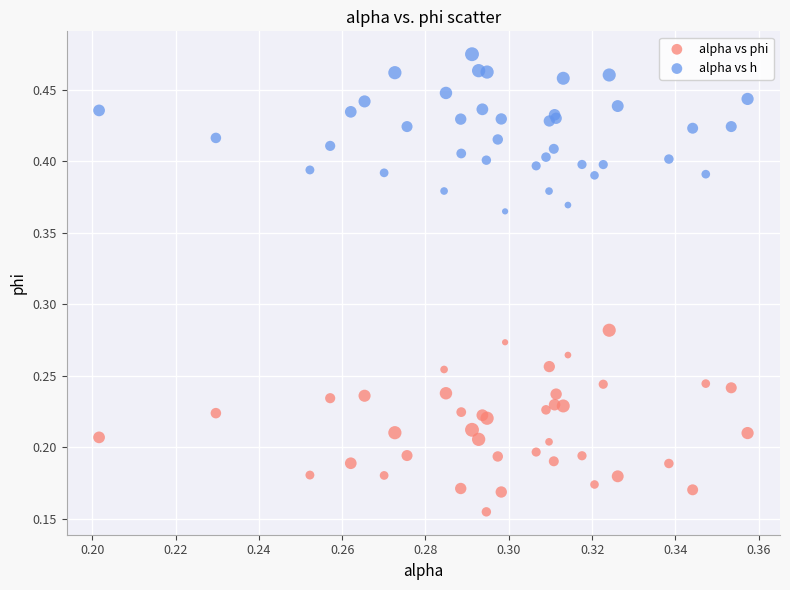

Which series has the largest Y range (max minus min)?

alpha vs phi